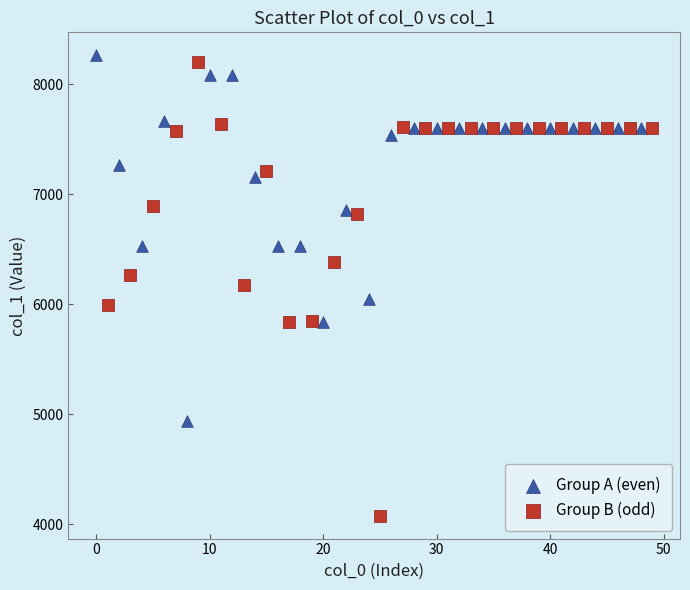

Which series contains the lowest Y value?

Group B (odd)